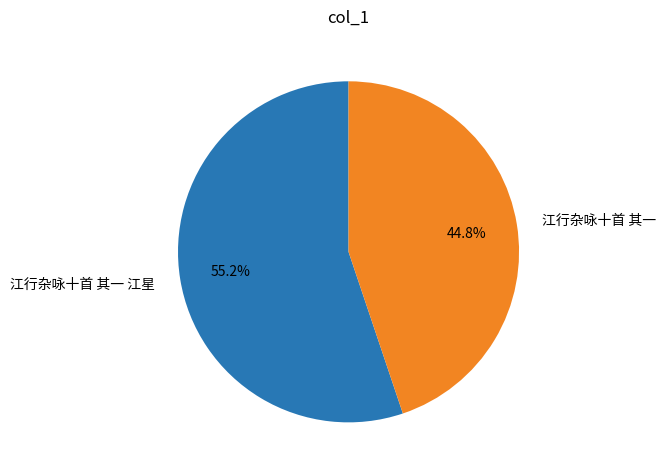

True or false: 江行杂咏十首 其一 江星 accounts for 55% of the total.

True